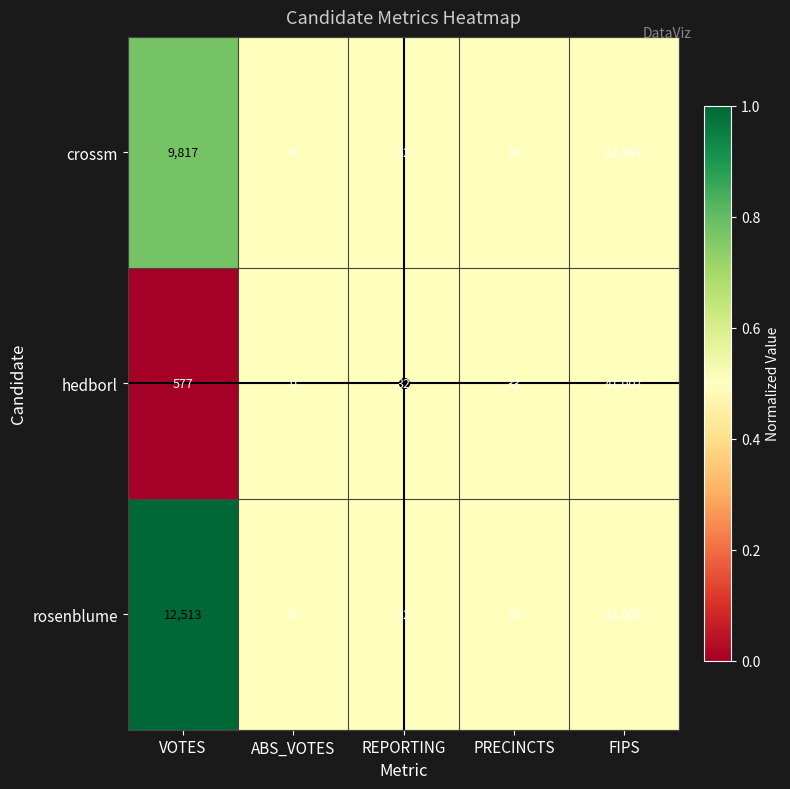

Which series has the largest total across all categories?

rosenblume